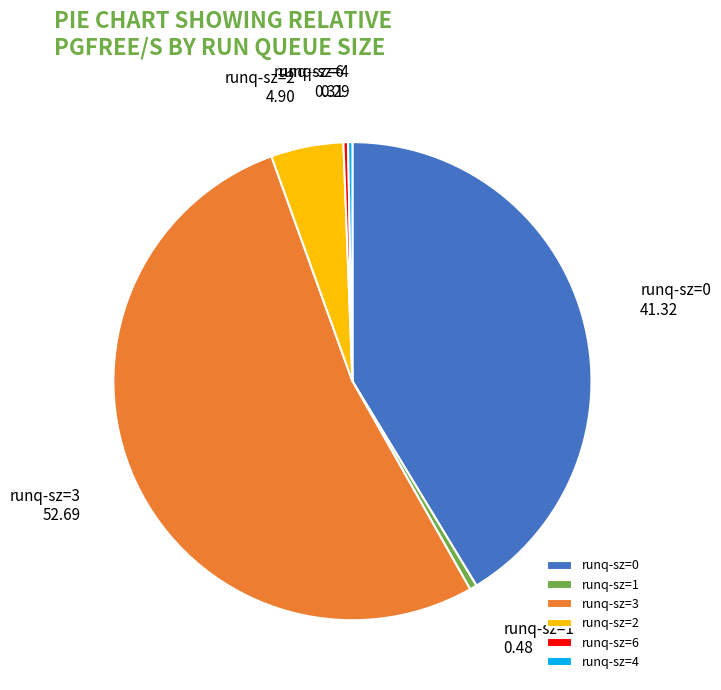

Between runq-sz=2 and runq-sz=0, which is larger?

runq-sz=0